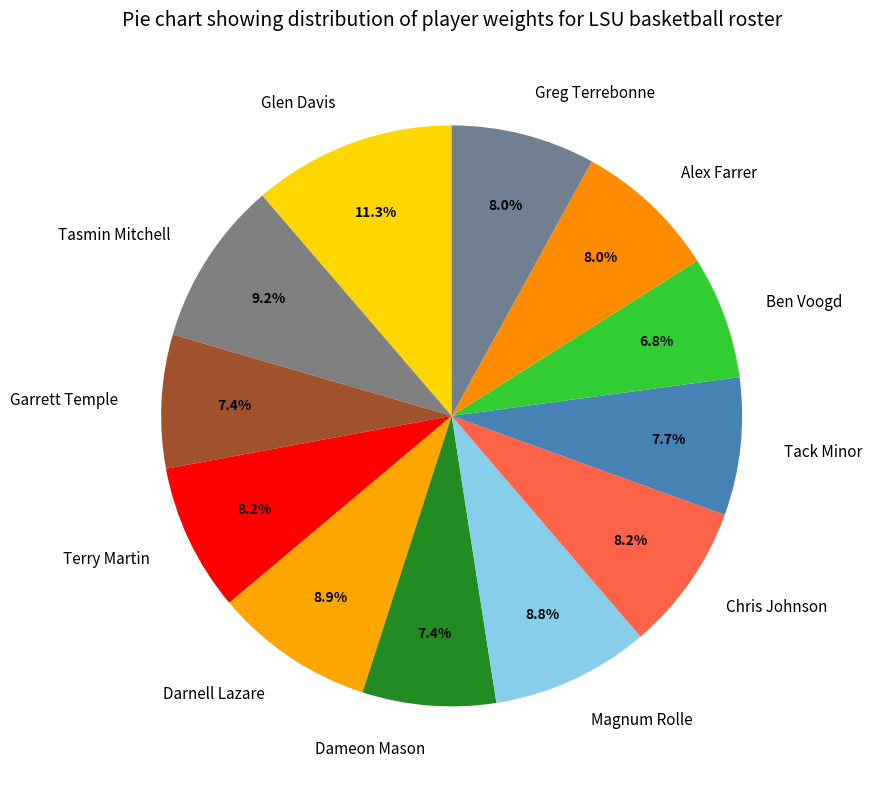

Which category has the smallest portion of the pie?

Ben Voogd